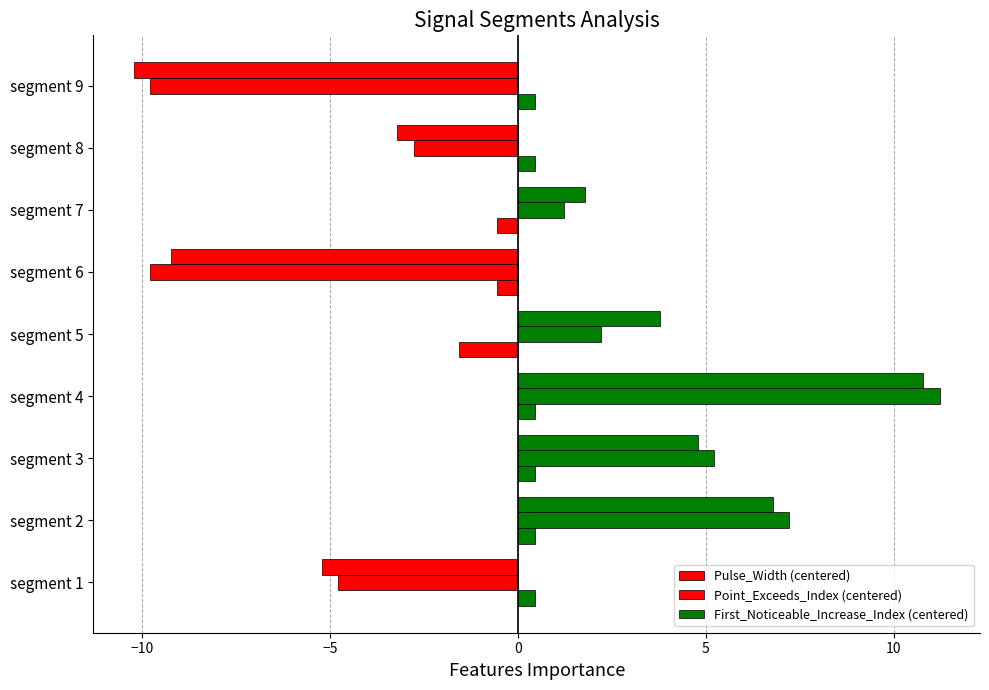

How many values in the Point_Exceeds_Index (centered) series exceed 1?

5